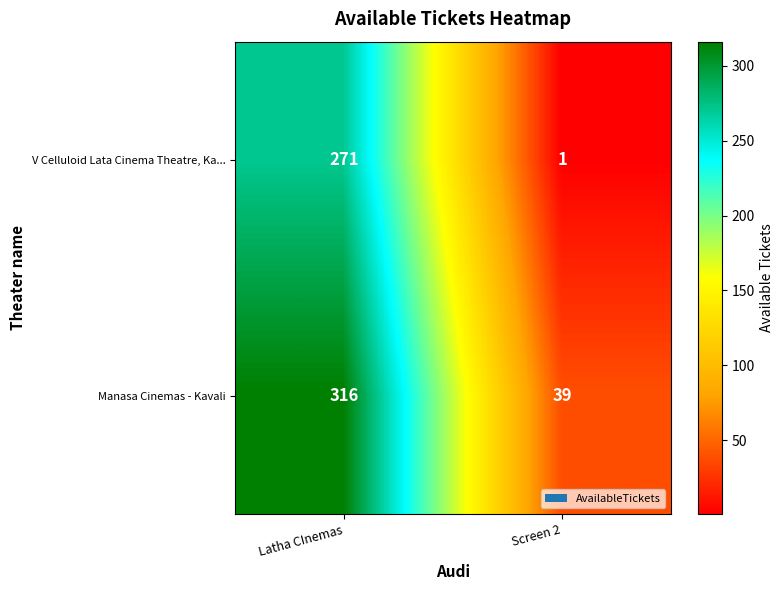

Between Latha CInemas and Screen 2, which series saw the biggest shift?

Manasa Cinemas - Kavali